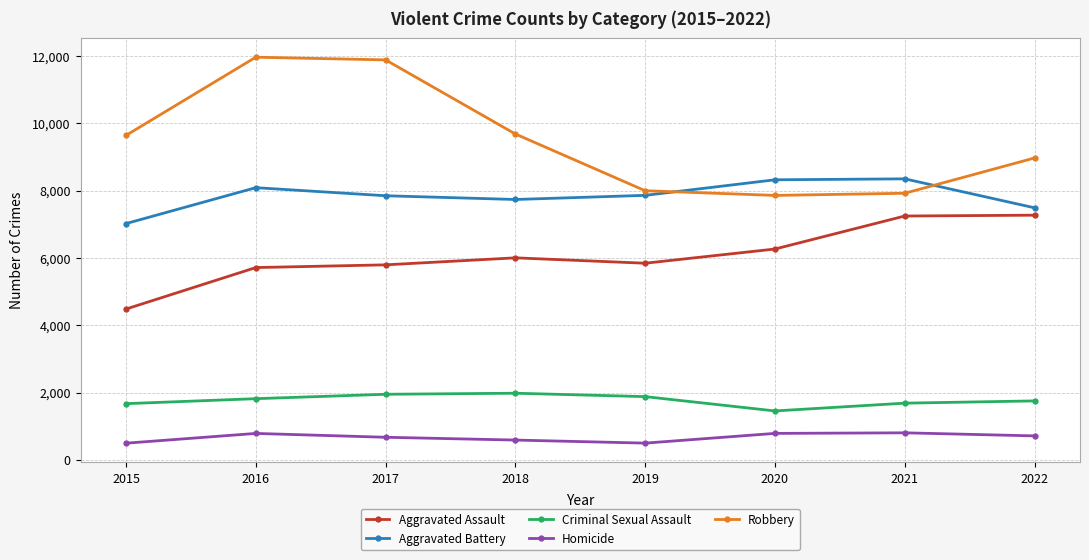

How many series are shown in this chart?

5